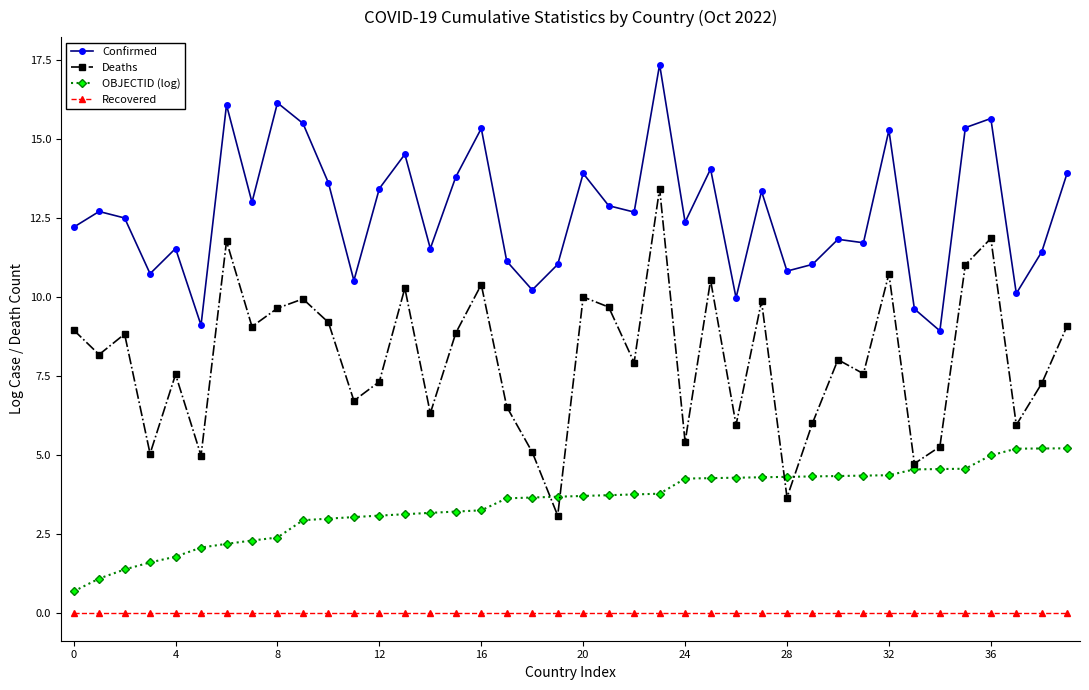

List the series in order of their overall mean, highest first.

Confirmed, Deaths, OBJECTID (log), Recovered